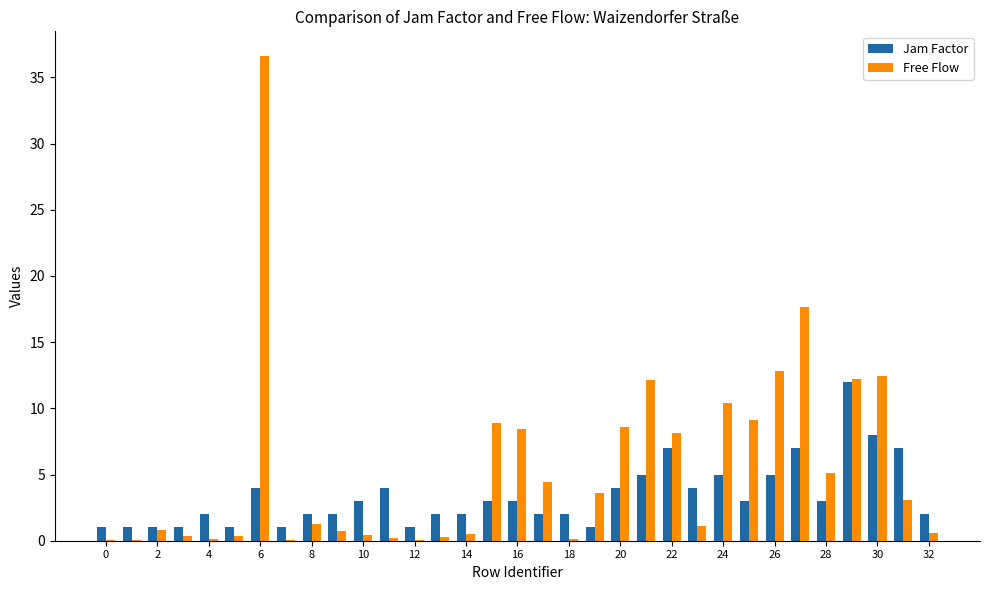

Which series has the largest total across all categories?

Free Flow